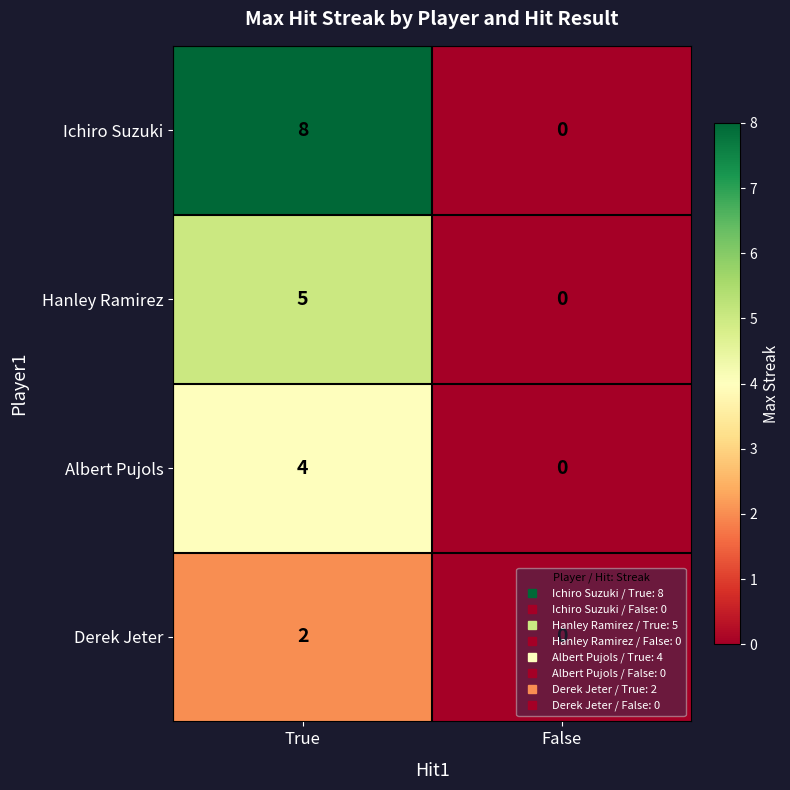

Is it true that Derek Jeter equals 0 at False?

True